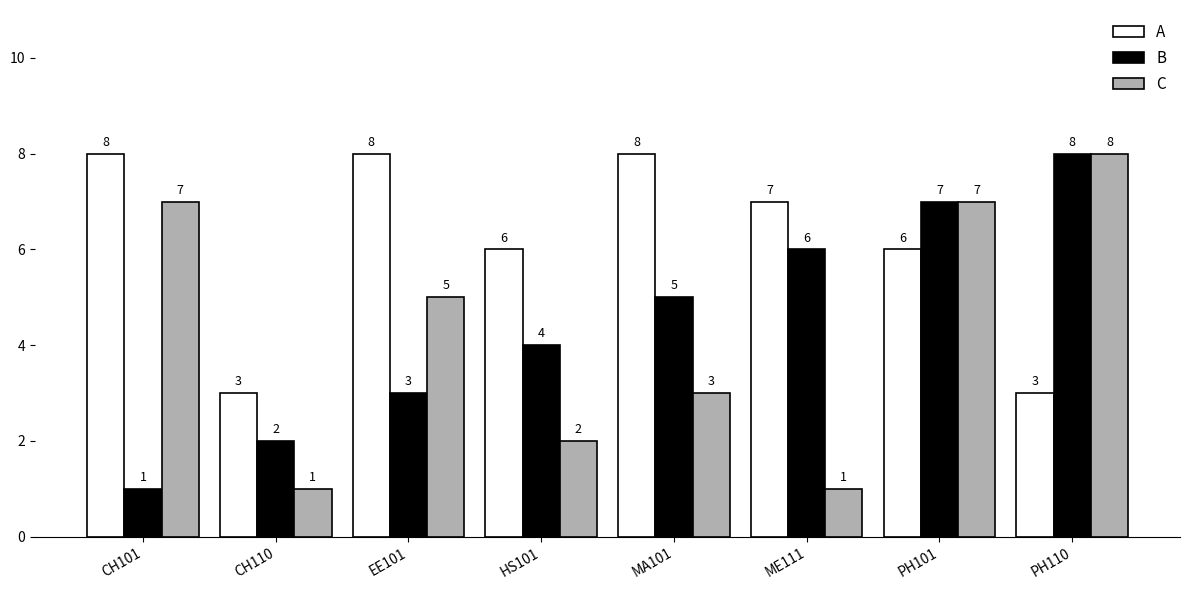

What is the approximate value of C at ME111?

1